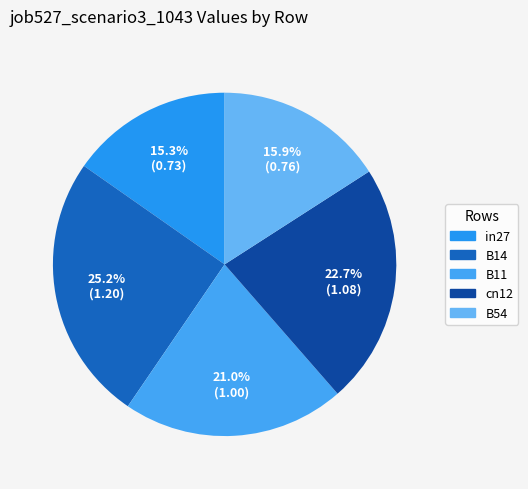

What percentage is the B11 slice, to the nearest percent?

21%